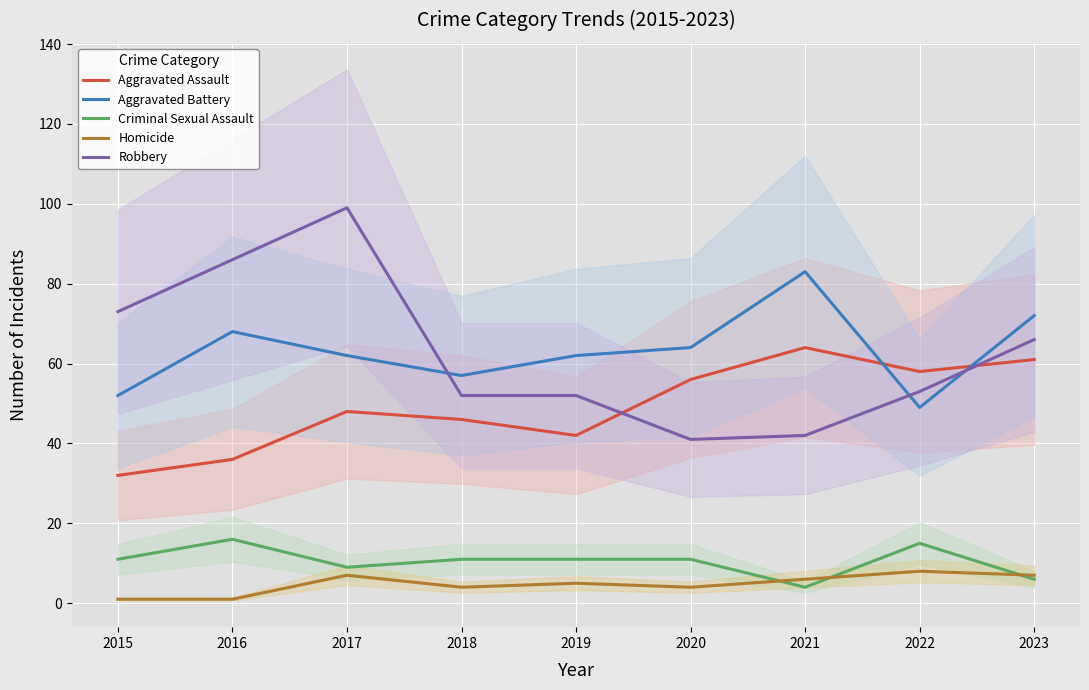

Reading left to right, list all the values displayed in this chart.

Aggravated Assault: 32	36	48	46	42	56	64	58	61
Aggravated Battery: 52	68	62	57	62	64	83	49	72
Criminal Sexual Assault: 11	16	9	11	11	11	4	15	6
Homicide: 1	1	7	4	5	4	6	8	7
Robbery: 73	86	99	52	52	41	42	53	66